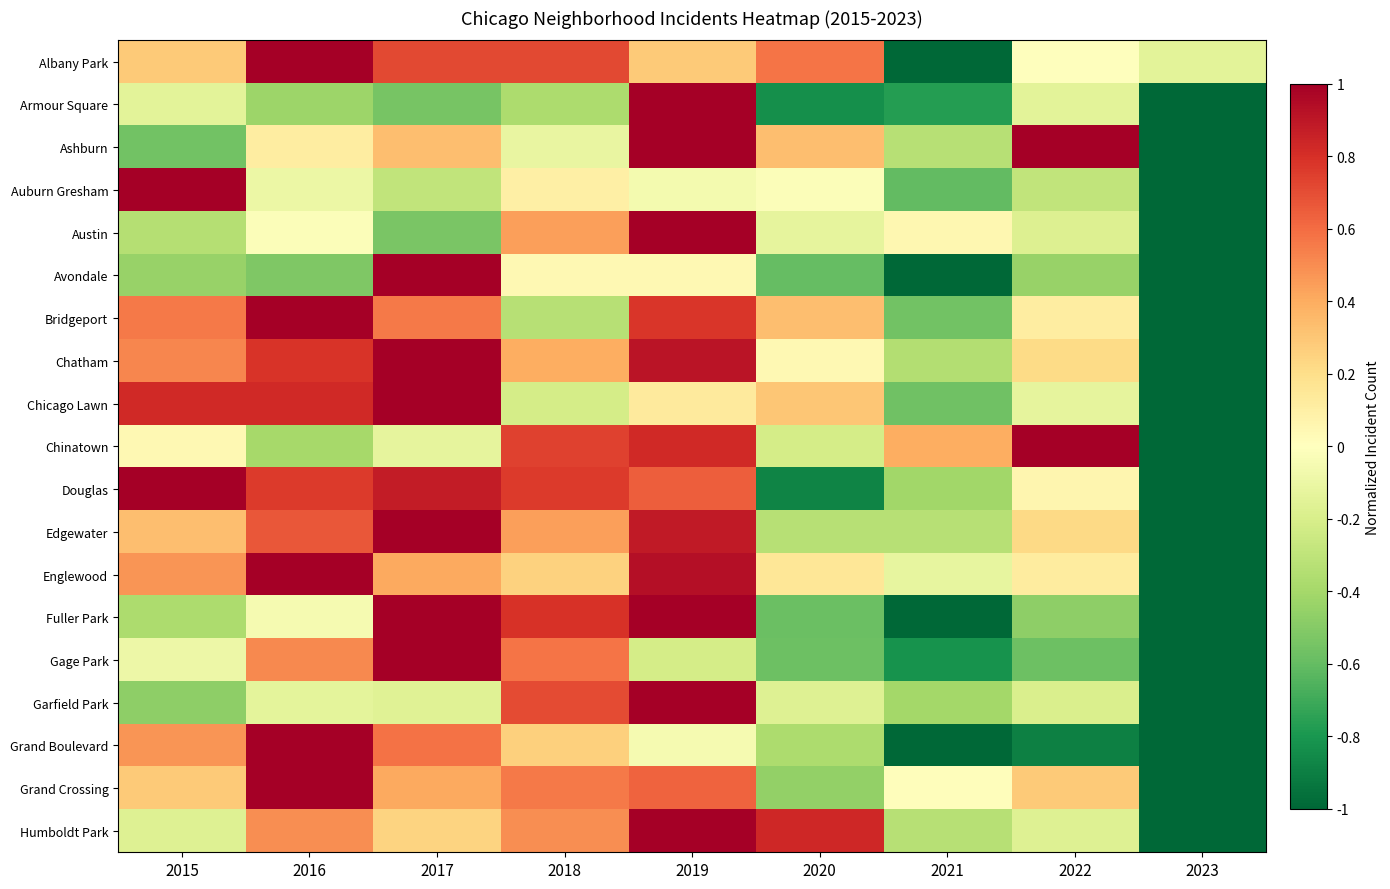

Rank the series by their maximum value, from lowest to highest.

Ashburn, Bridgeport, Albany Park, Douglas, Edgewater, Fuller Park, Grand Boulevard, Chicago Lawn, Chinatown, Humboldt Park, Avondale, Gage Park, Armour Square, Chatham, Auburn Gresham, Grand Crossing, Englewood, Austin, Garfield Park